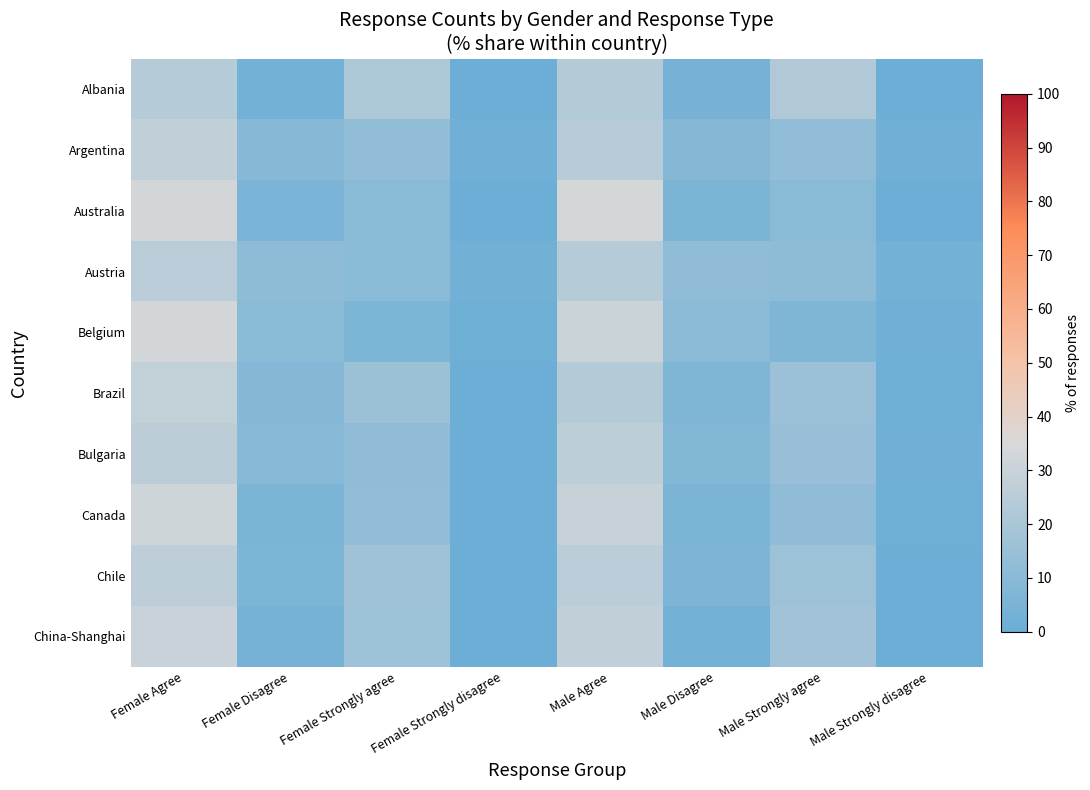

At which category is the sum across all series the highest?

Female Agree